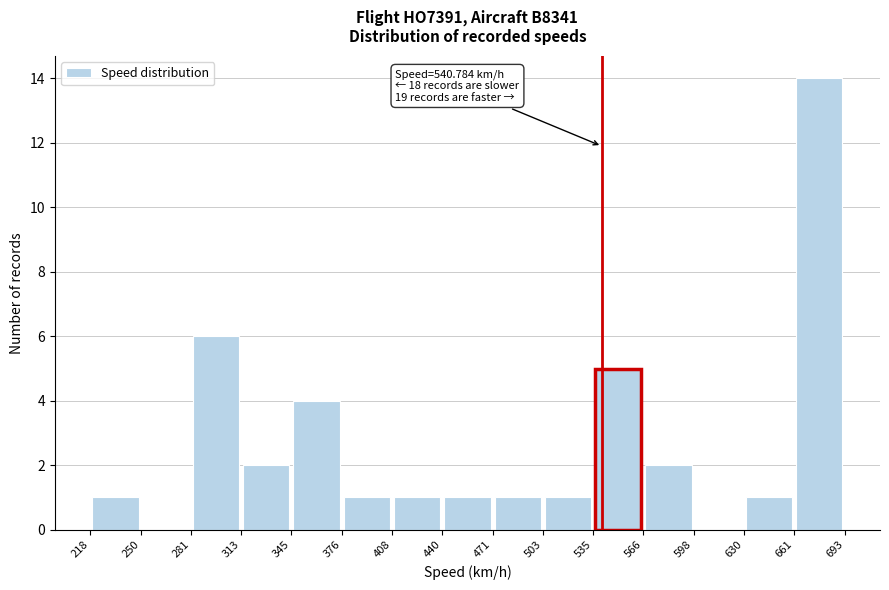

Which range on the x-axis has the tallest bar?

661 to 693